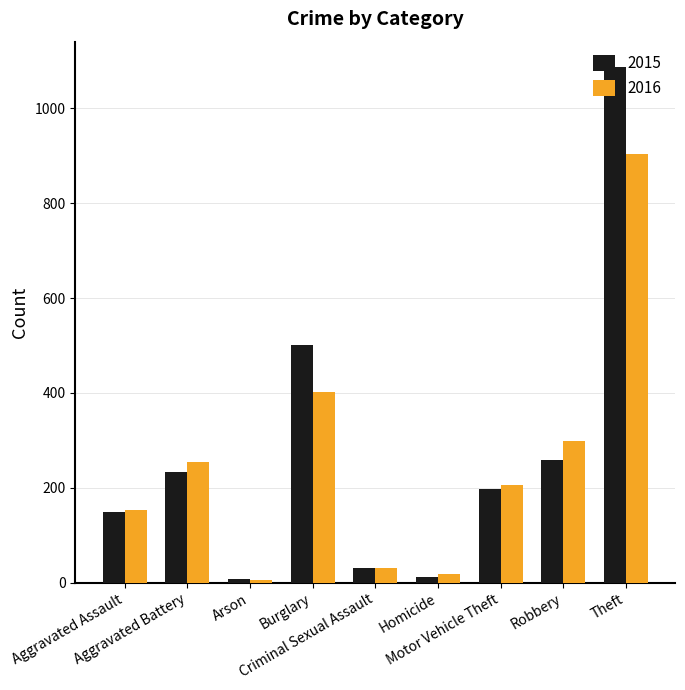

What is the maximum value shown in the chart?

1086